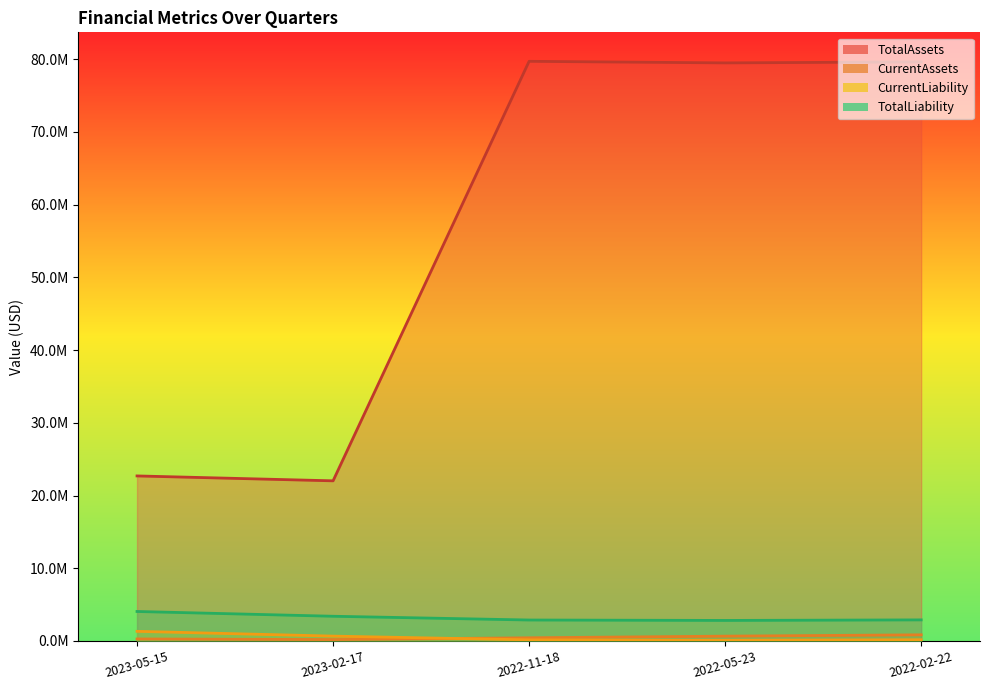

Where does the CurrentAssets series first go above 437284?

2022-05-23